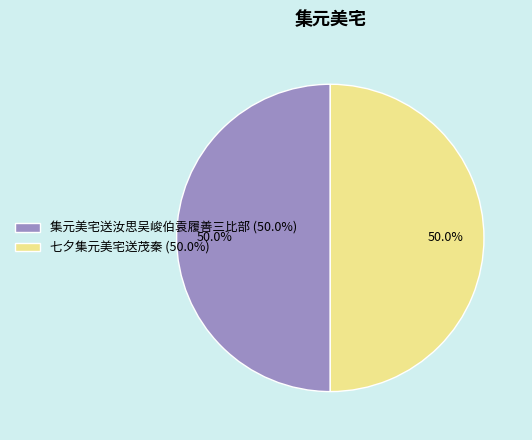

How many segments does this pie chart have?

2